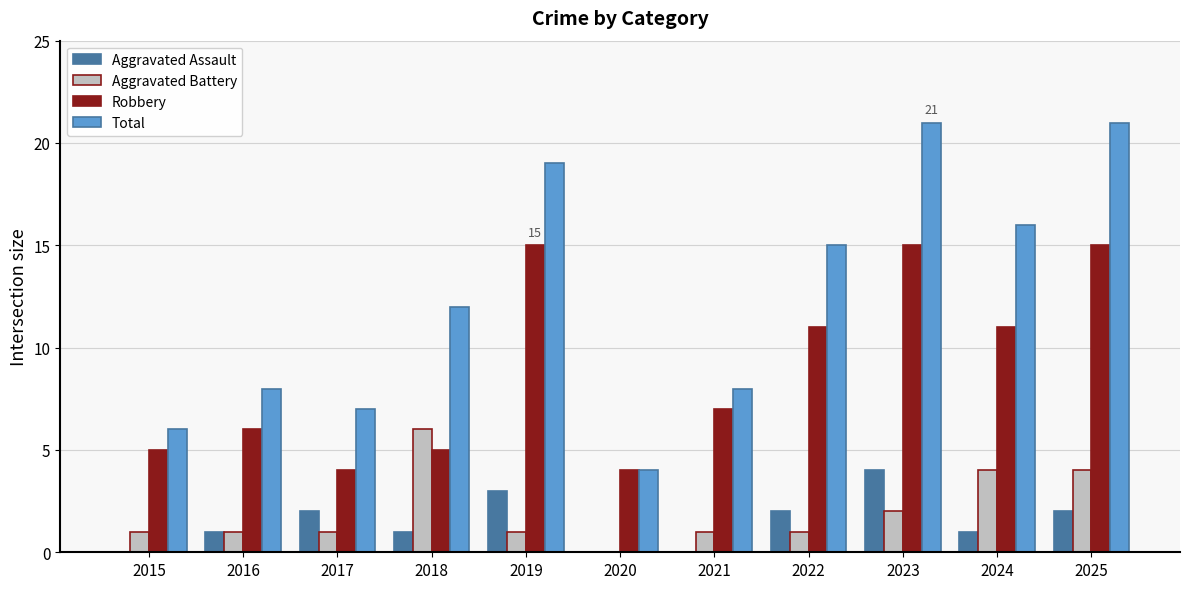

What is the sum of all Aggravated Battery values?

22